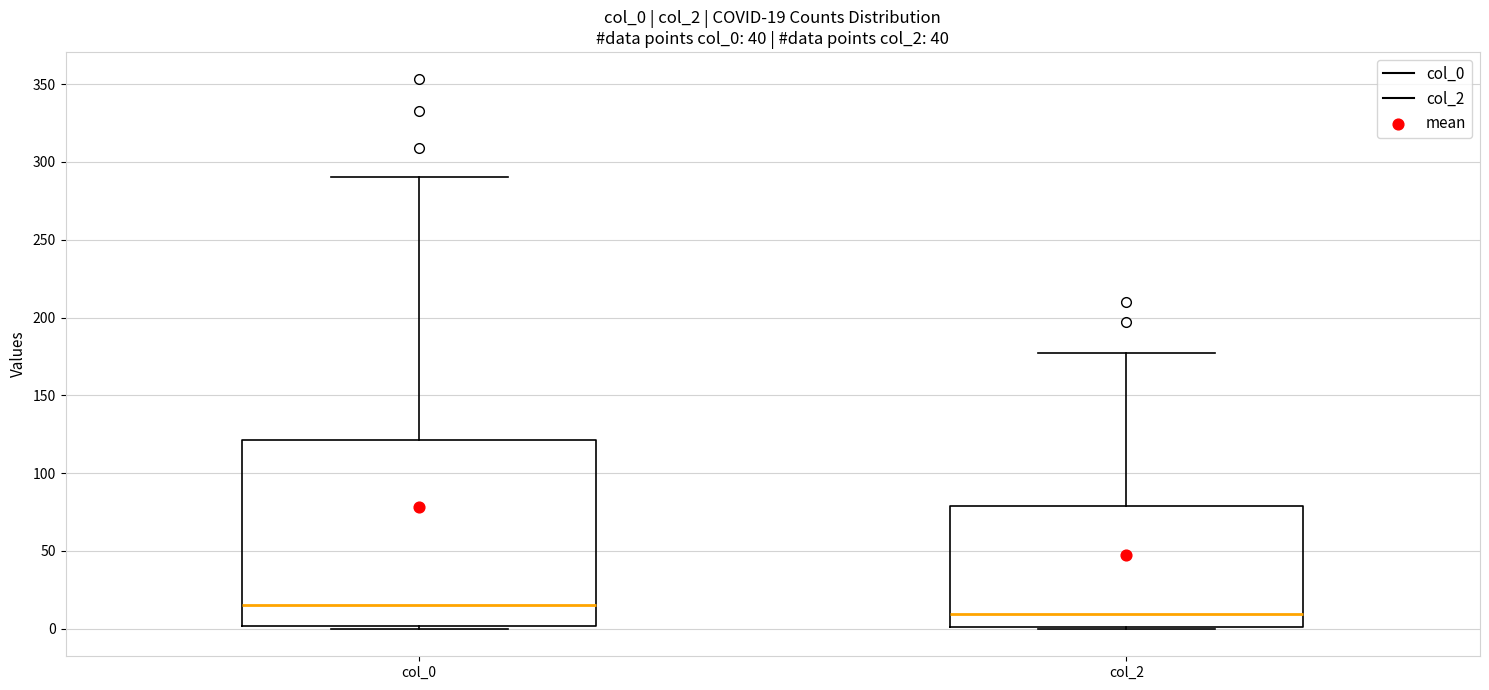

Comparing the boxes themselves (not the whiskers), which one is the tallest?

col_0